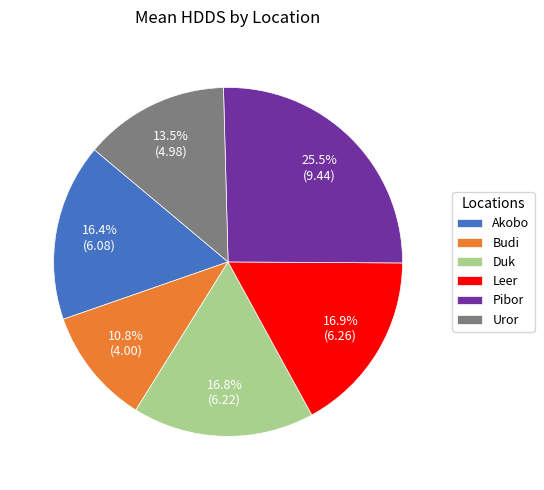

Which category has the biggest portion of the pie?

Pibor